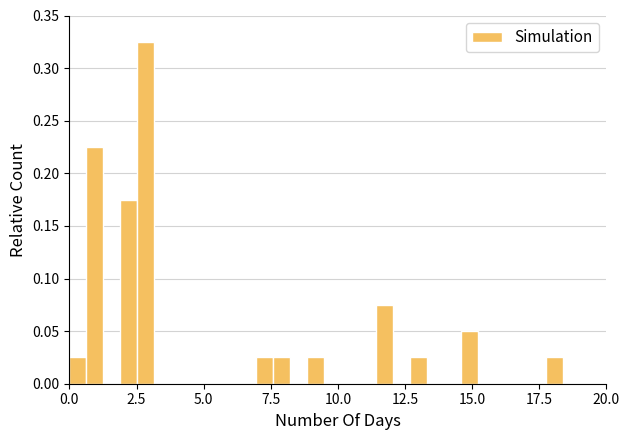

Read against the x-axis, roughly where is the centre of the tallest bar?

3.0